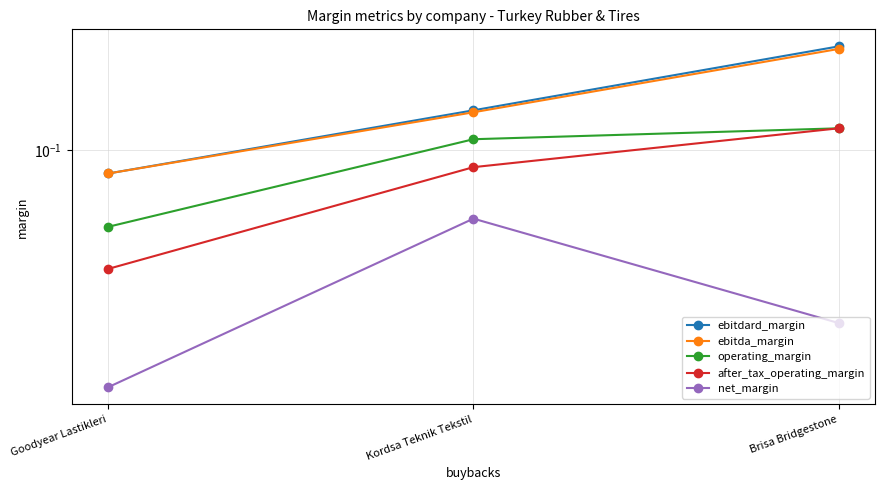

Which series has the widest spread of values?

ebitdard_margin